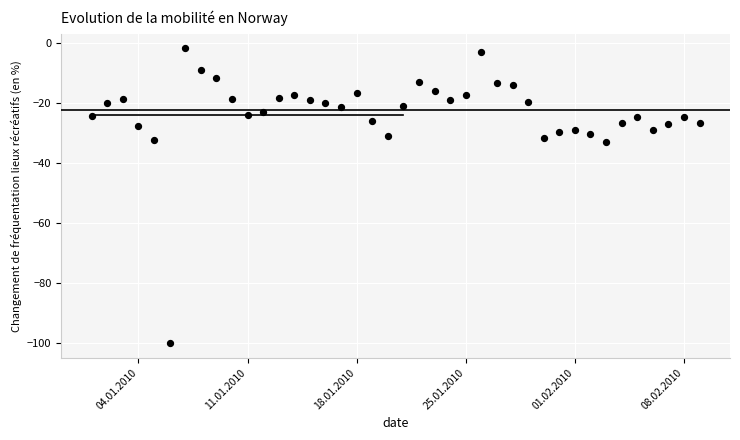

What is the range of X values (max minus min)?

39.0